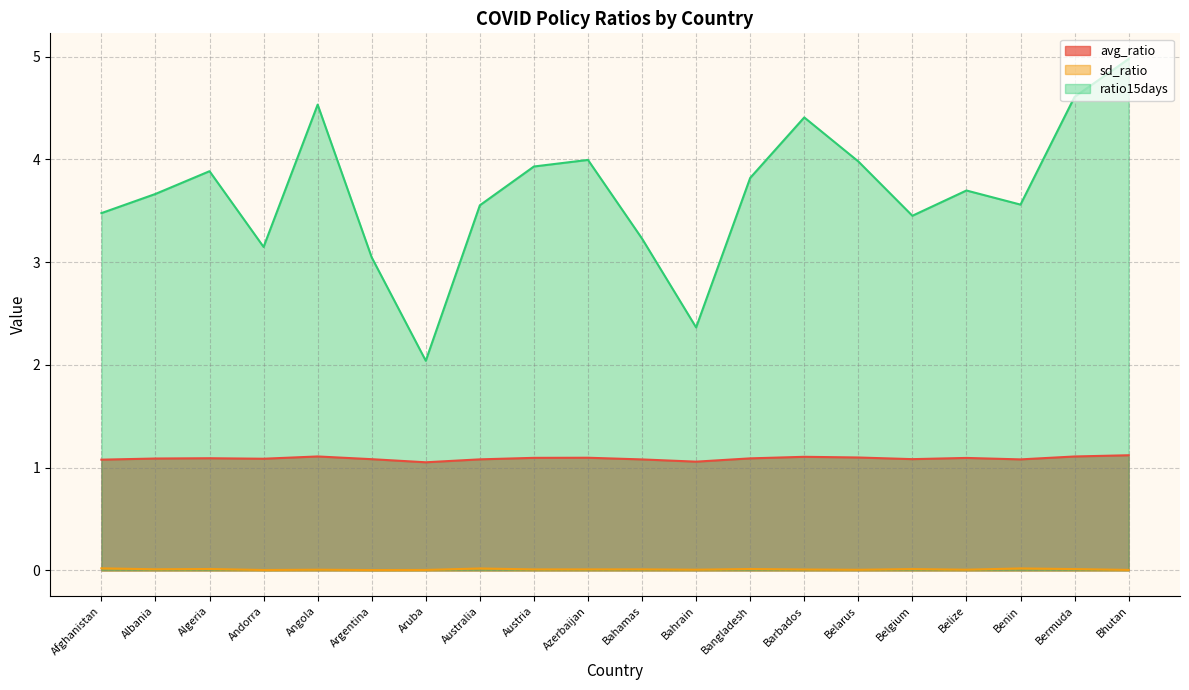

The value of sd_ratio at Aruba is 0.0. True or false?

True